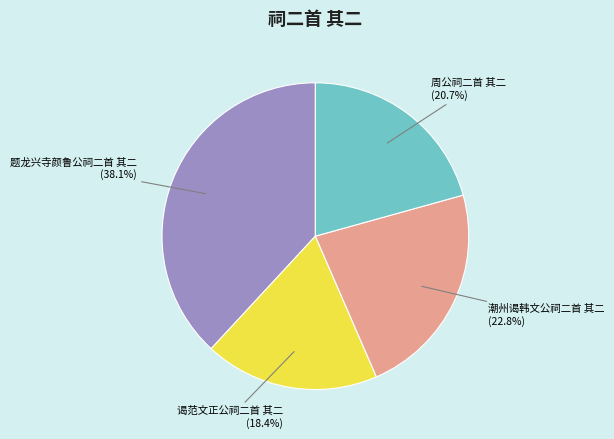

The 题龙兴寺颜鲁公祠二首 其二 slice represents 38% of the pie. True or false?

True